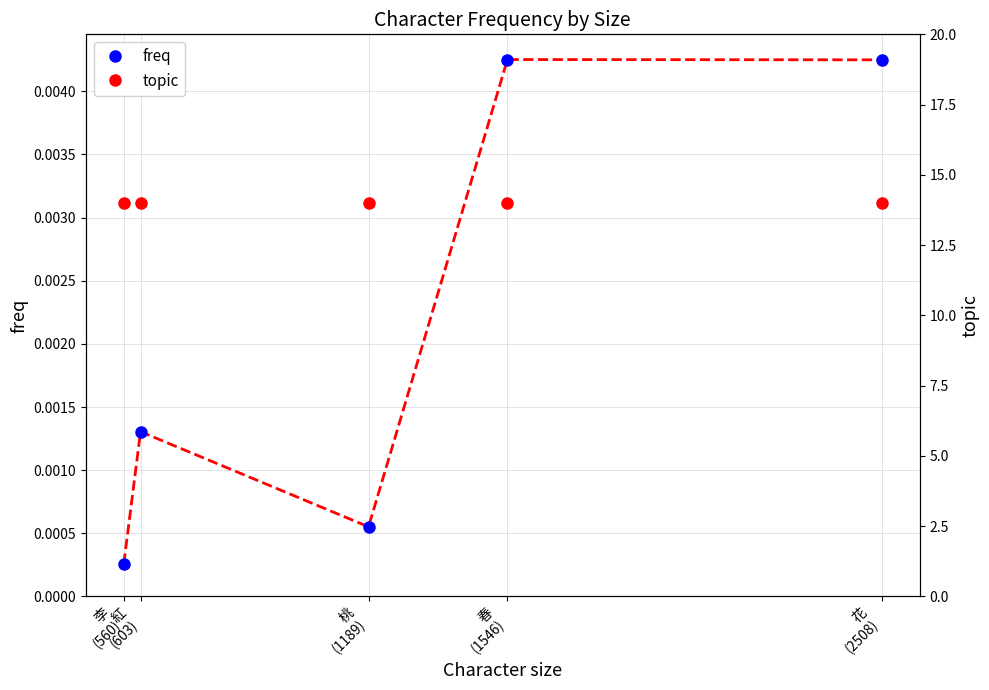

True or false: topic and freq intersect in this chart.

False